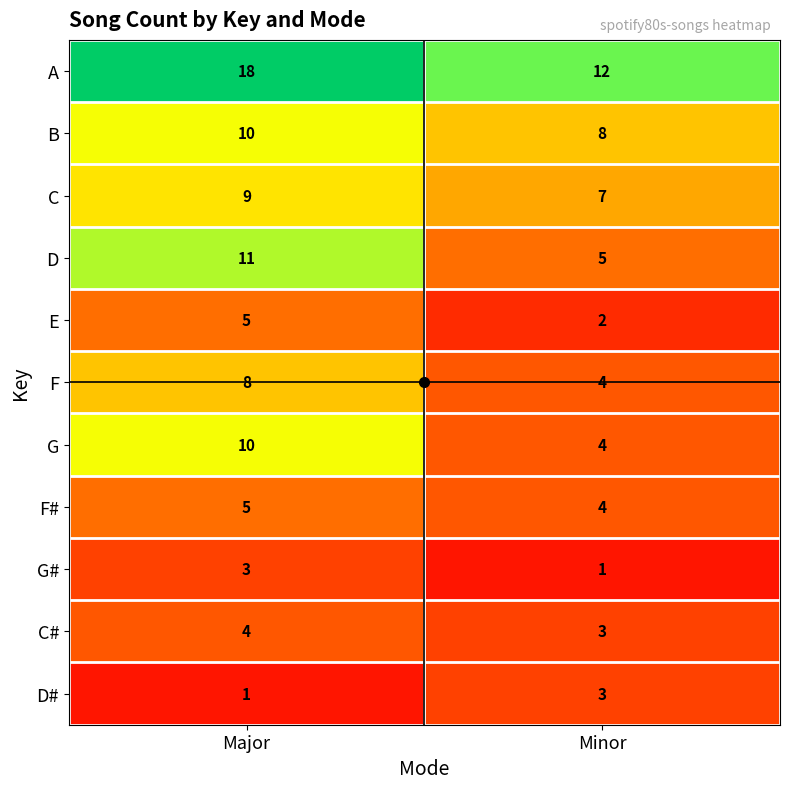

What is the difference between the highest and lowest values at Major?

17